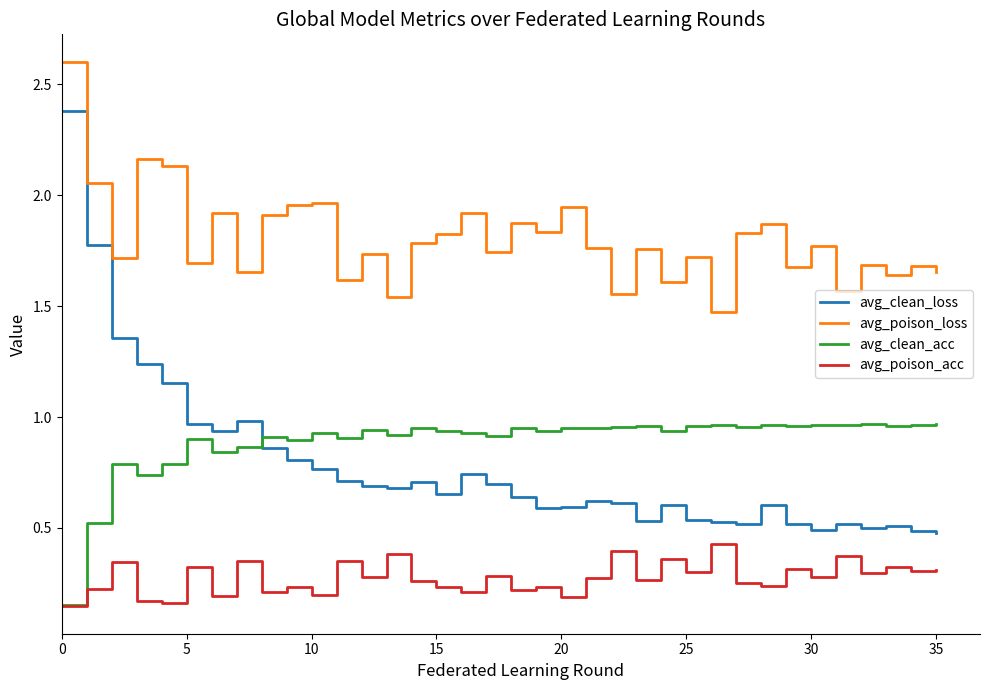

How many interior local valleys does the avg_poison_loss series have?

13